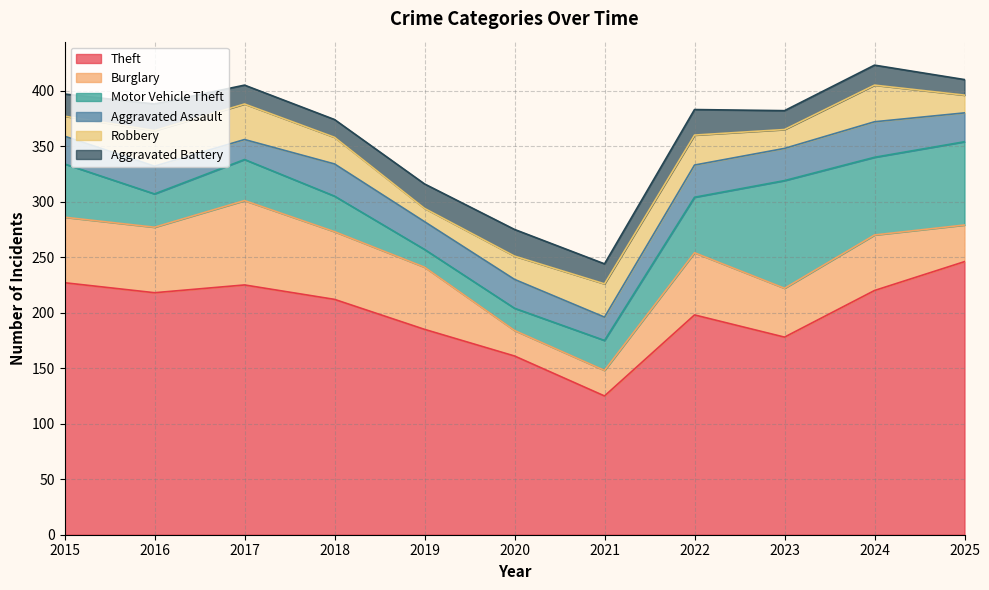

Rank the series by their maximum value, from highest to lowest.

Theft, Motor Vehicle Theft, Burglary, Robbery, Aggravated Assault, Aggravated Battery